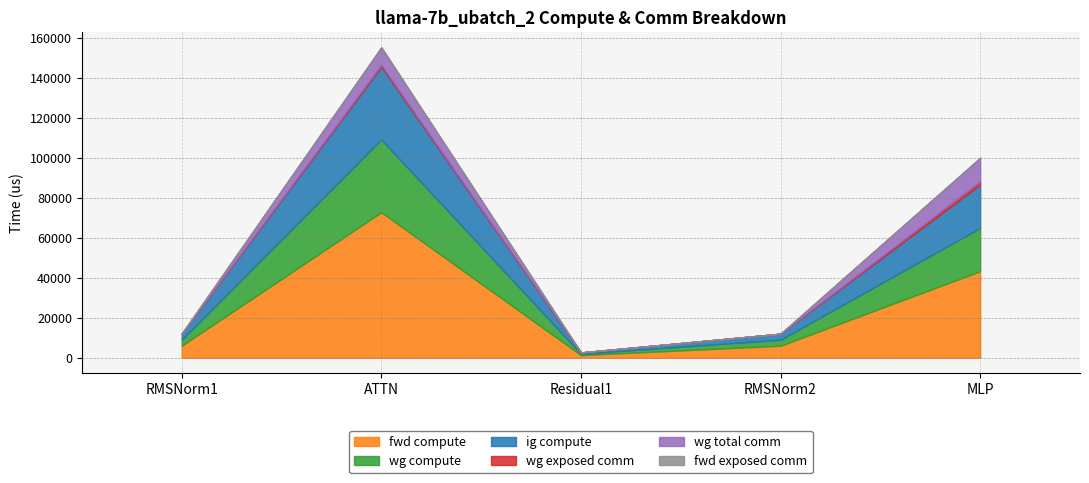

At which label does wg compute reach its peak?

ATTN